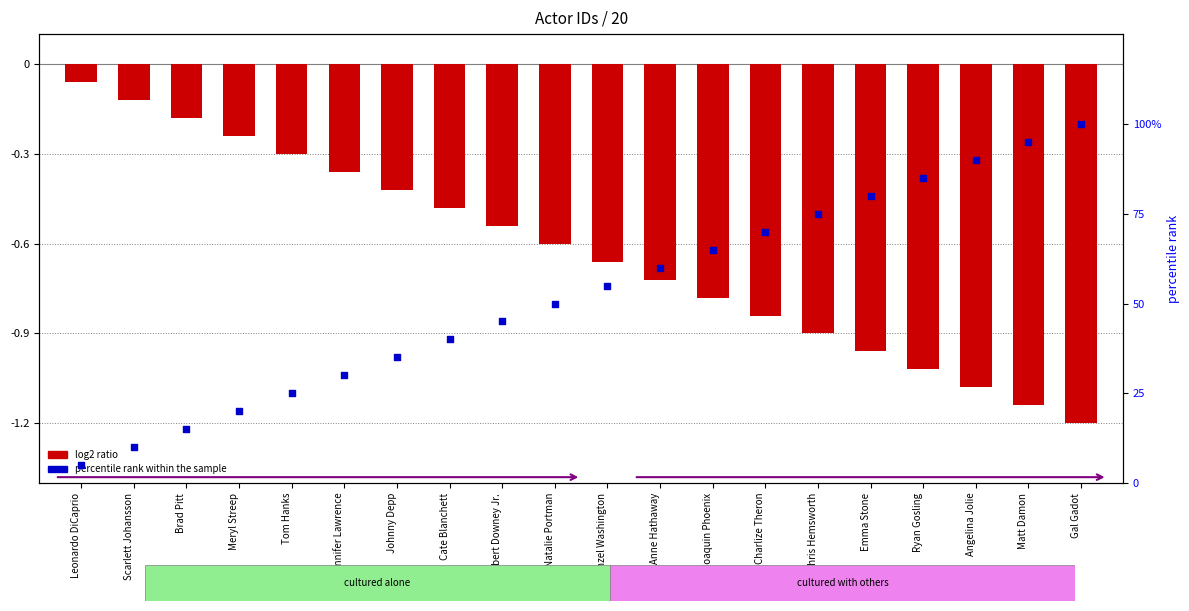

Which series has the widest spread of Y values?

percentile rank within the sample